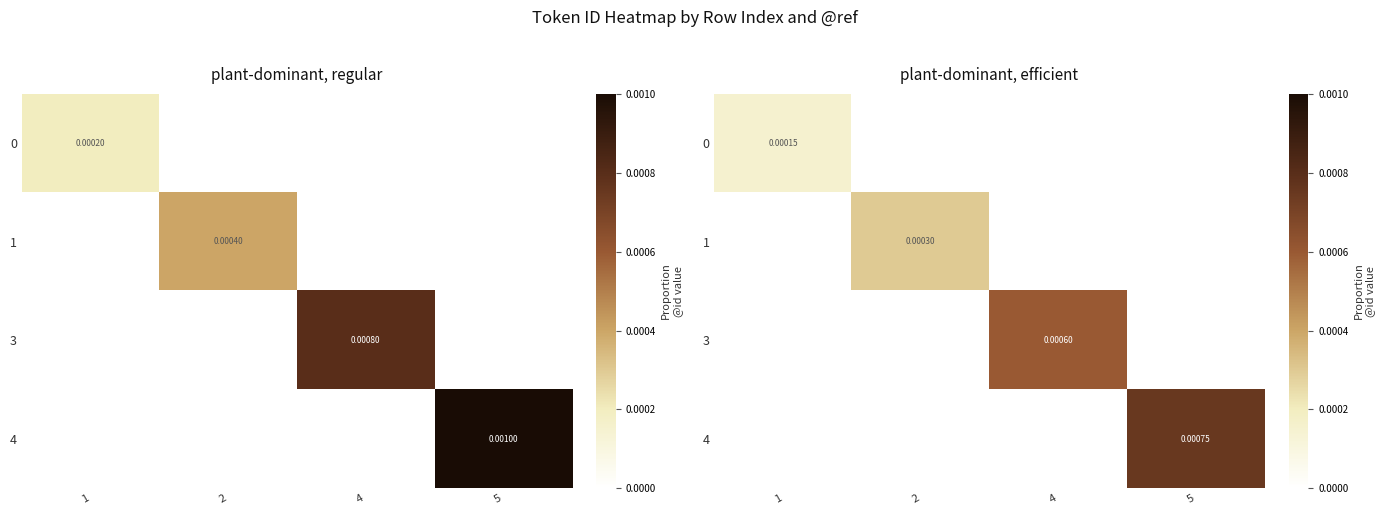

Count the 0 values in the range 0 to 1.

4